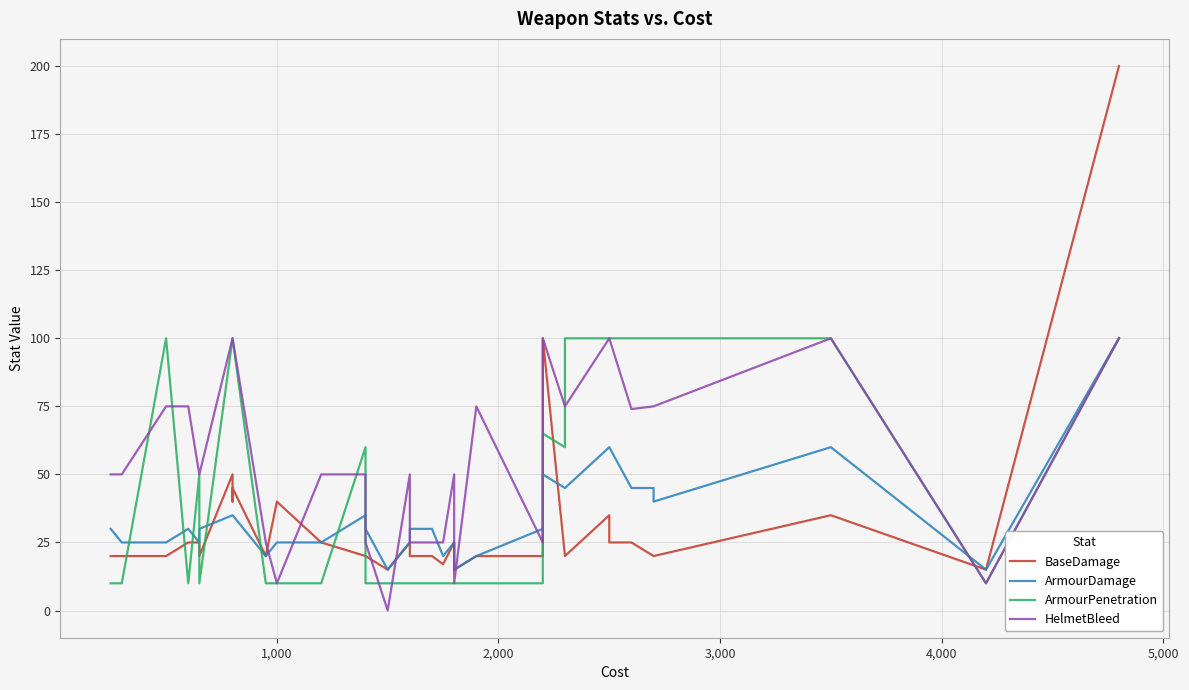

Which series ends up on top after the final intersection of ArmourDamage and HelmetBleed?

ArmourDamage